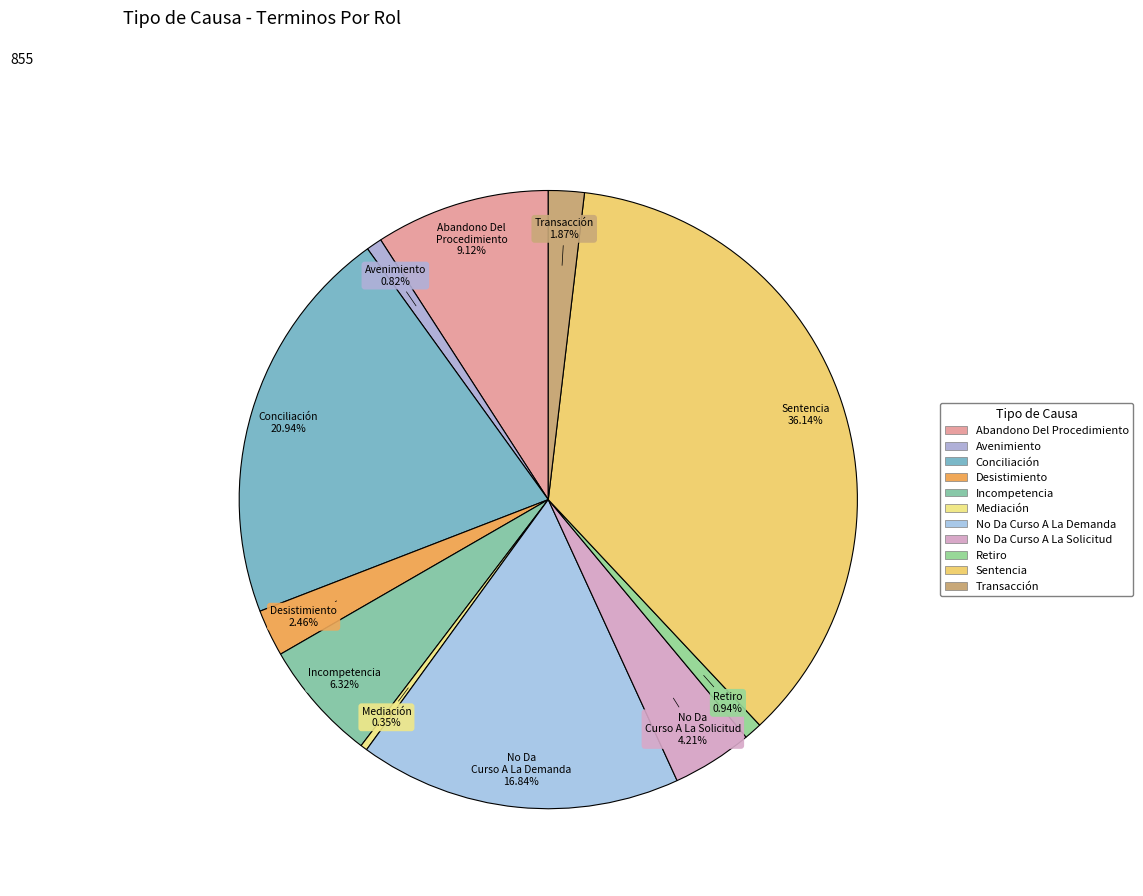

What percentage is the Abandono Del Procedimiento slice, to the nearest percent?

9%